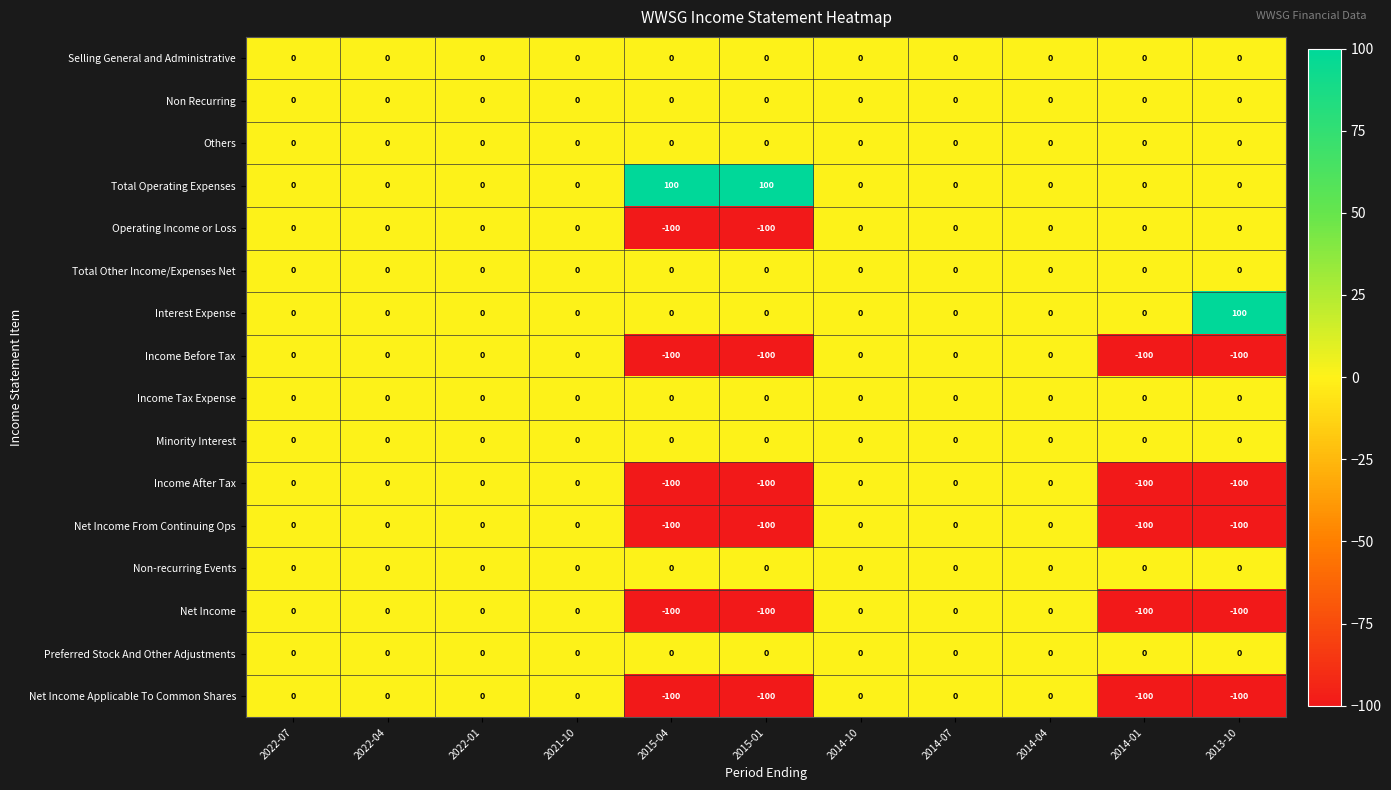

What is the difference between the maximum and minimum values in the Net Income Applicable To Common Shares series?

100